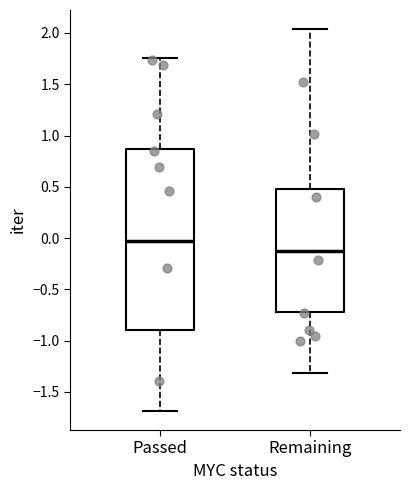

Reading left to right, transcribe this box plot: for each box, give where its median line is, the range the box spans, and where its two whiskers end, as read against the y-axis. The values are not printed on the chart, so give them approximately, as read against the axis.

Passed: median -0.05, box -0.90 to 0.85, whiskers -1.70 to 1.75
Remaining: median -0.15, box -0.70 to 0.50, whiskers -1.30 to 2.05